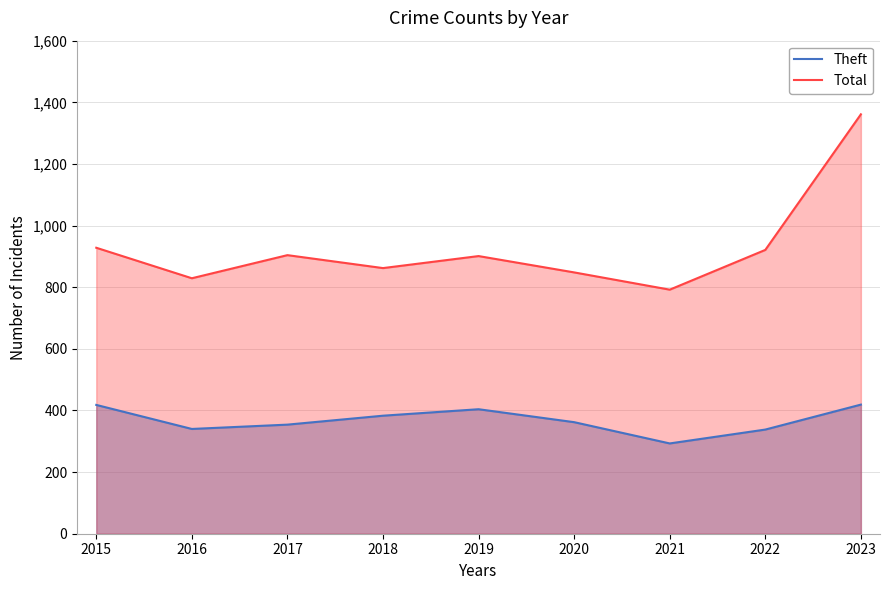

What is the value of the Theft point at the 8th from the left?

338